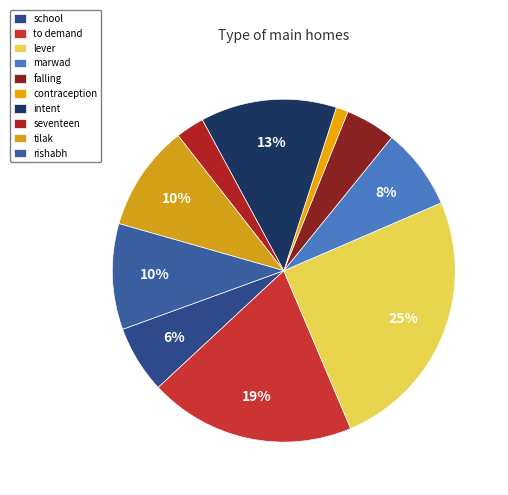

To the nearest percent, what is the difference between the lever and tilak slice percentages?

15%